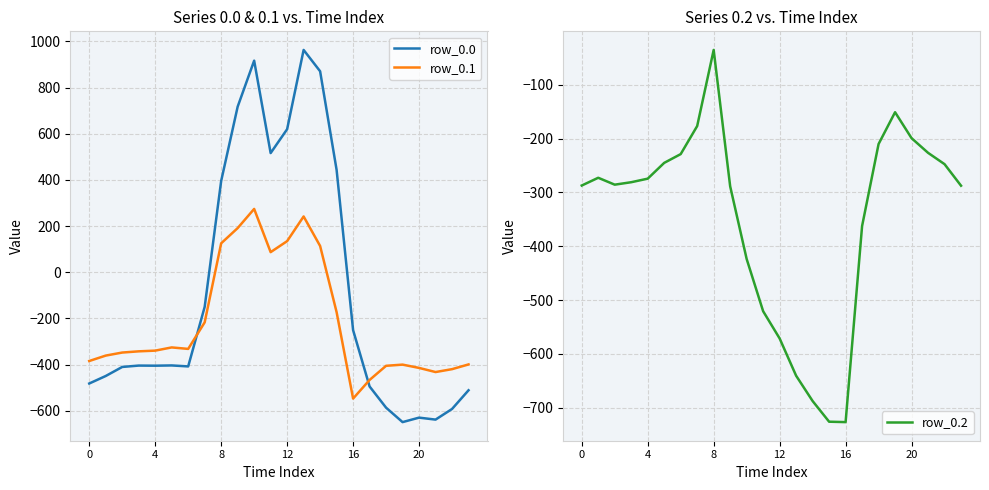

Where is row_0.1 nearest to the value -136?

15